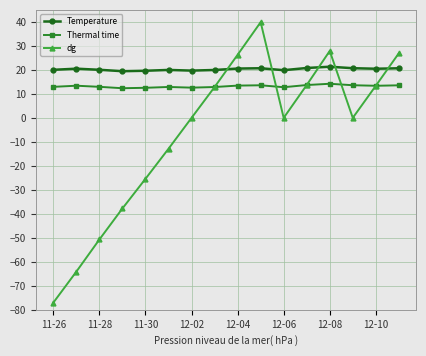

Rank the series by their maximum value, from highest to lowest.

dg, Temperature, Thermal time